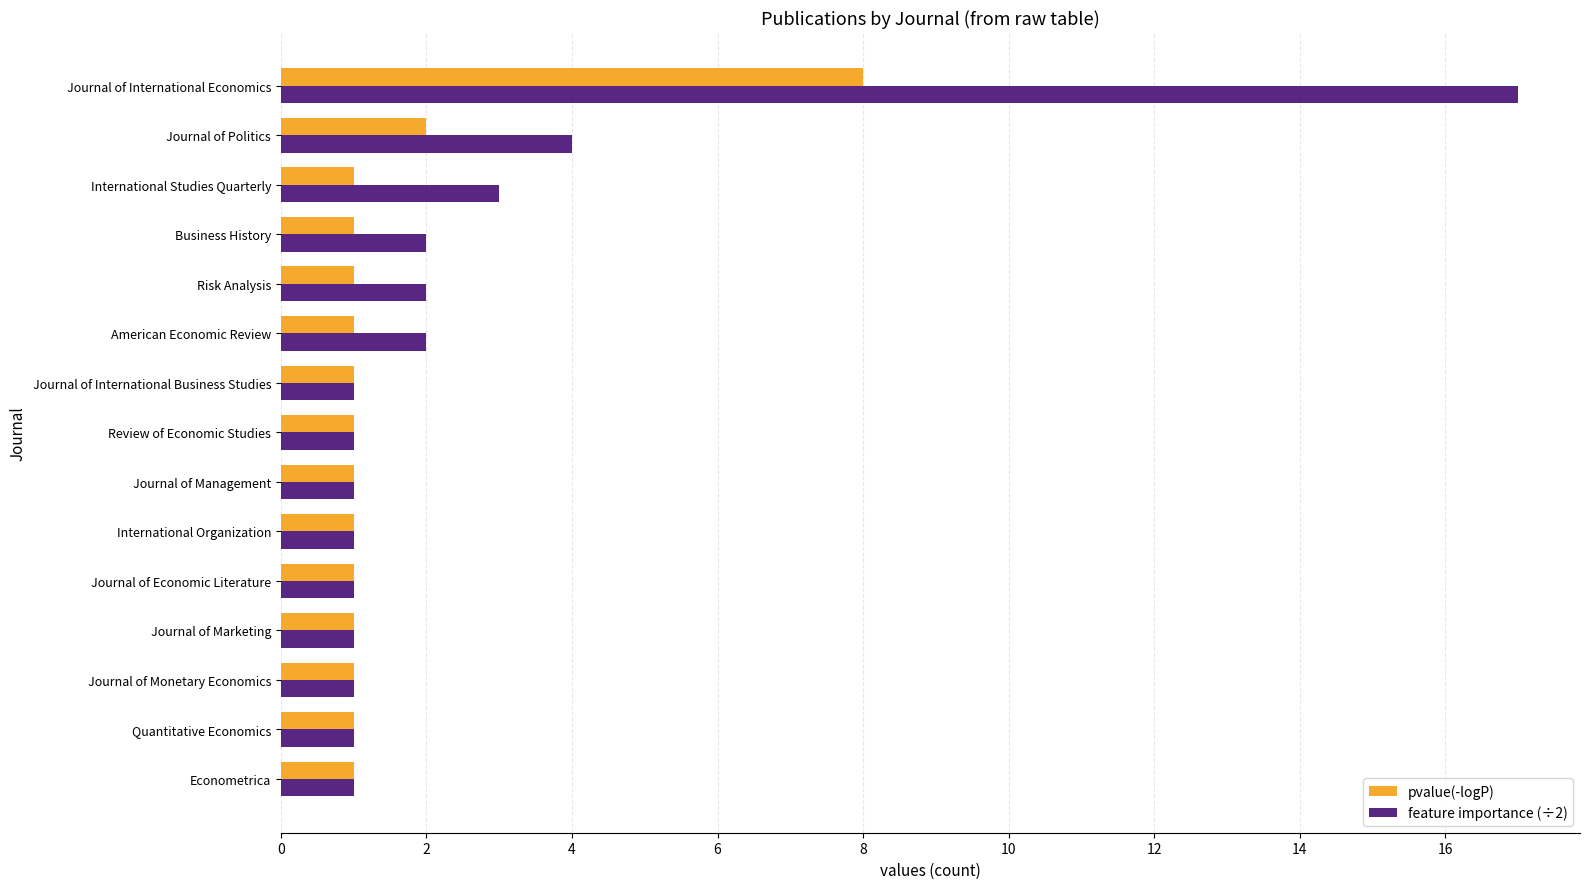

What is the difference between the maximum and minimum values in the feature importance (÷2) series?

16